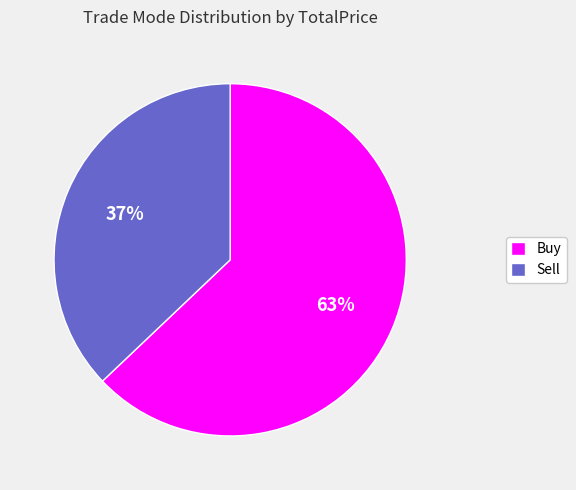

What is the largest slice in the pie chart?

Buy